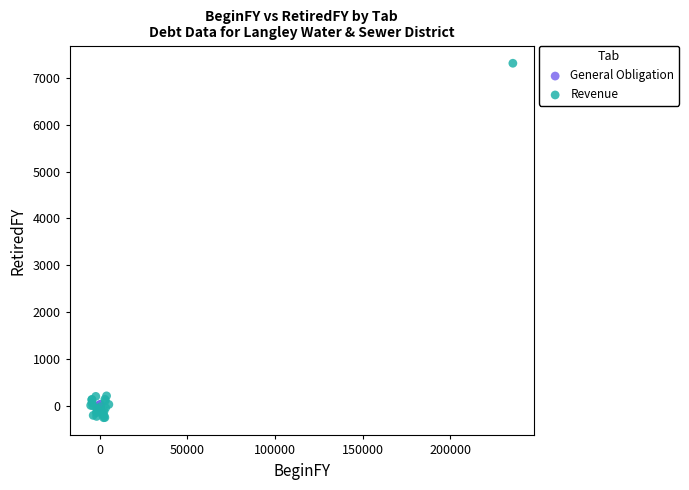

Which series contains the highest Y value?

Revenue